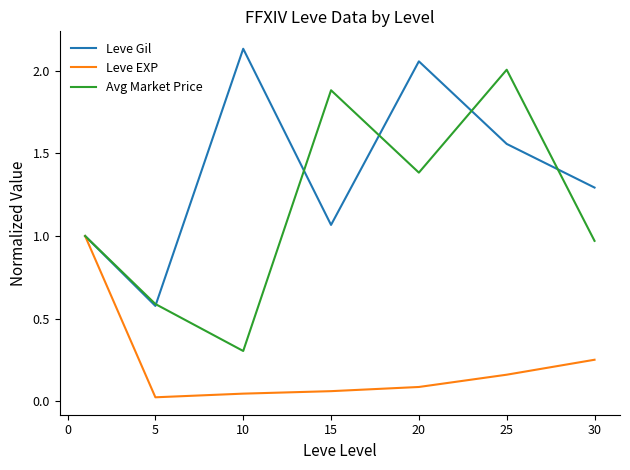

Which series has the largest total across all categories?

Leve Gil